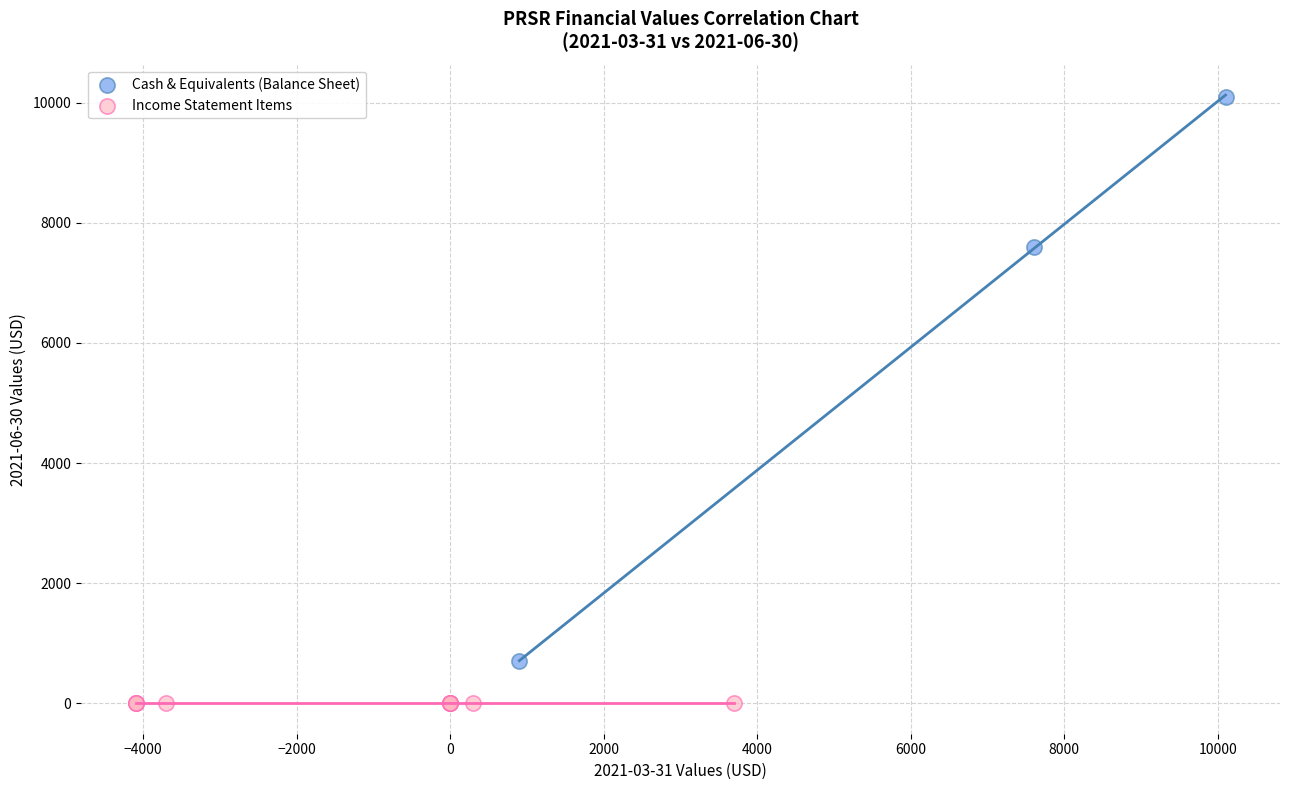

Which series contains the lowest Y value?

Income Statement Items